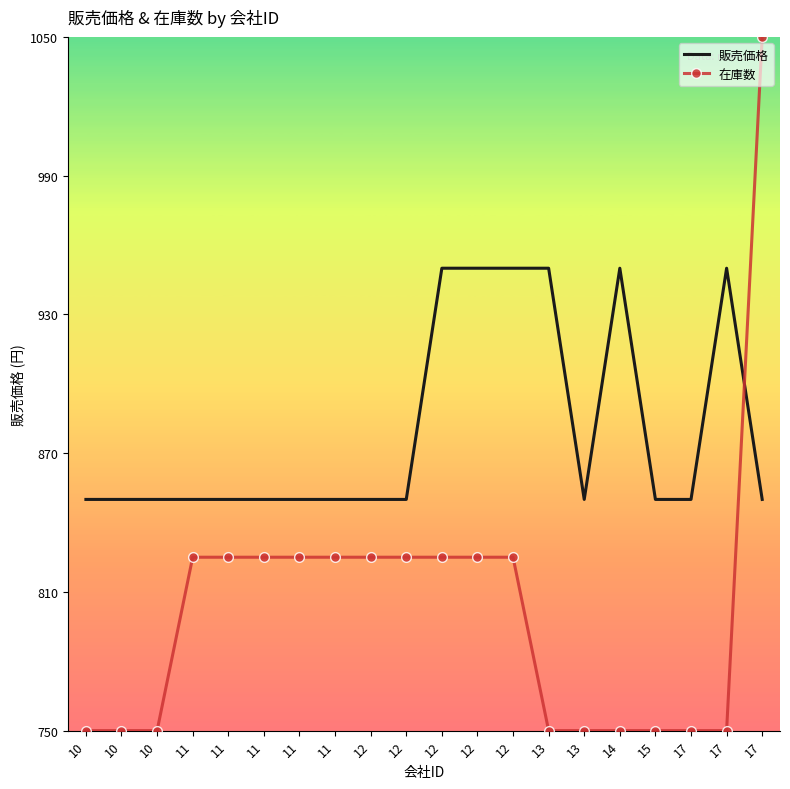

Read the 在庫数 value at 13.

750.0